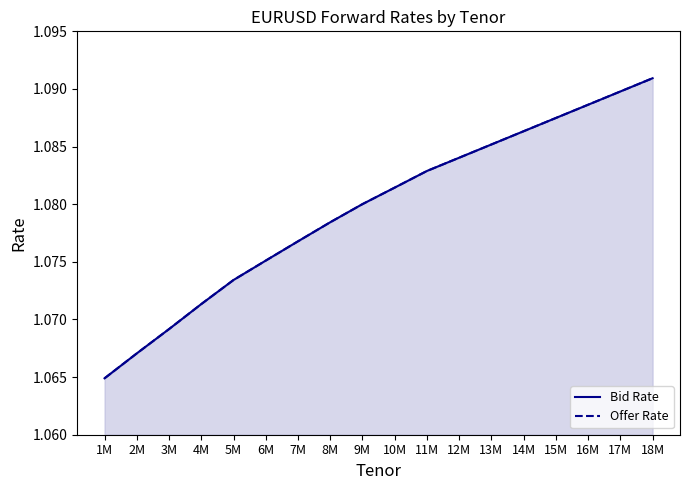

At which label is Bid Rate closest to 1?

1M